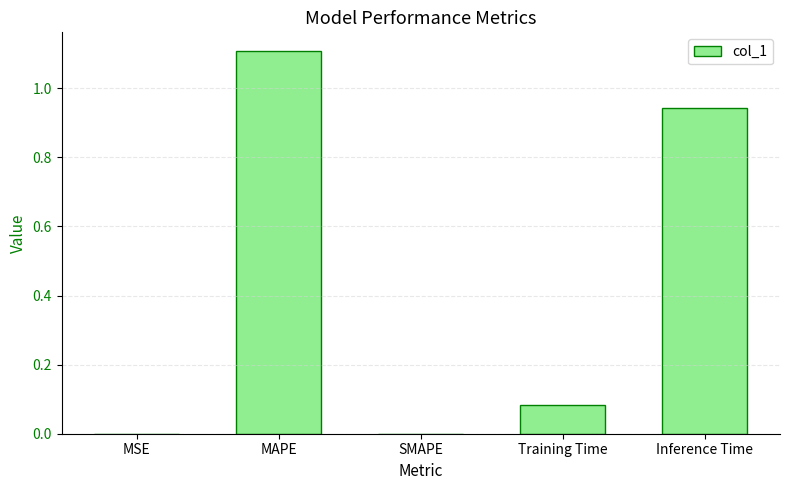

Which category has the highest value across all series?

MAPE